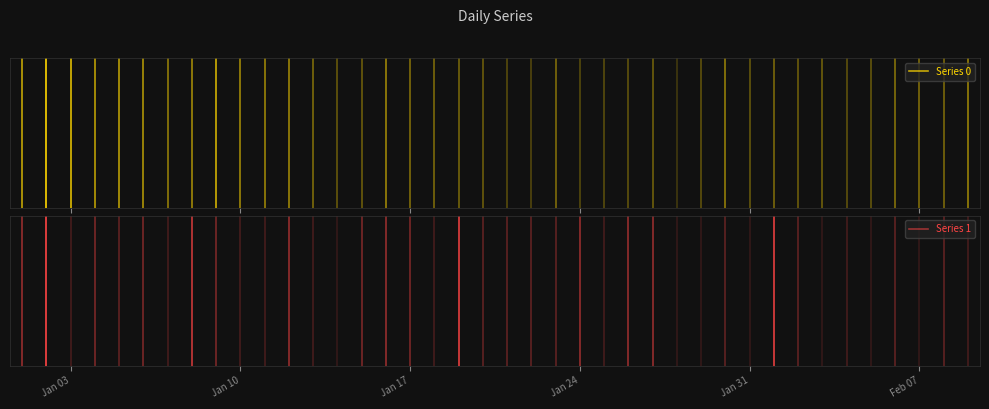

What is the approximate value of Series 0 at Jan 10?

1